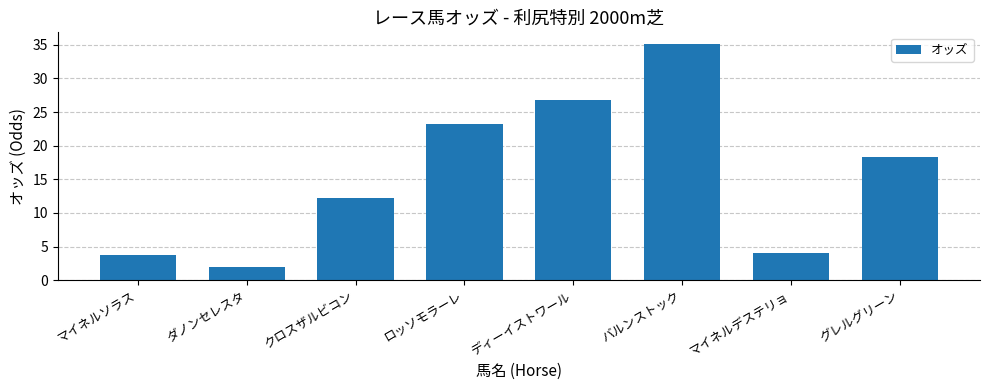

Rank the categories by value from lowest to highest.

ダノンセレスタ, マイネルソラス, マイネルデステリョ, クロスザルビコン, グレルグリーン, ロッソモラーレ, ディーイストワール, バルンストック